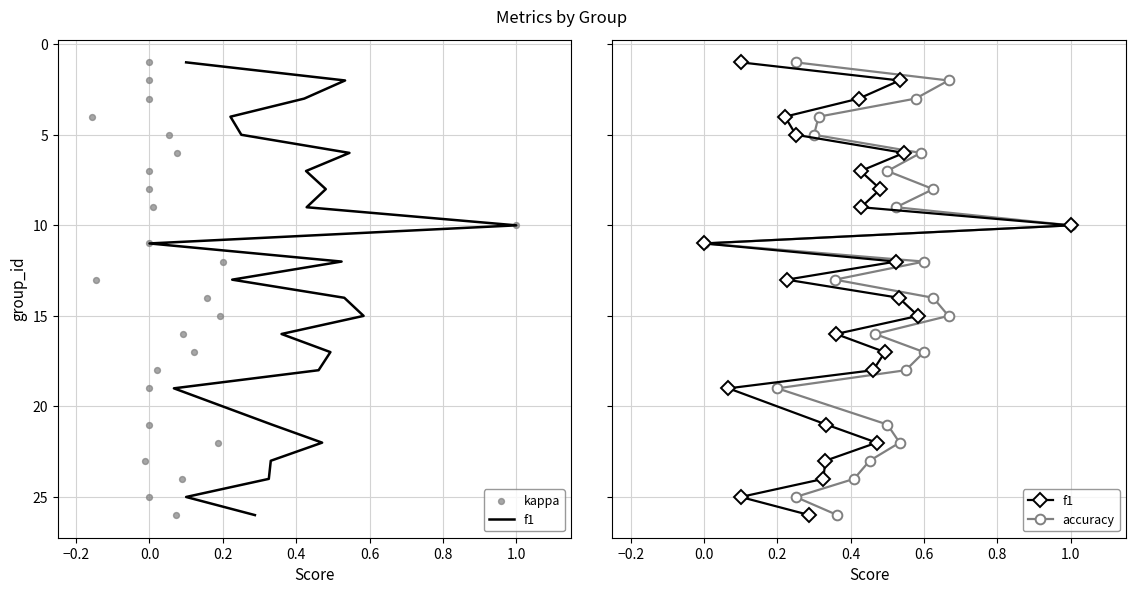

Which series contains the highest Y value?

f1